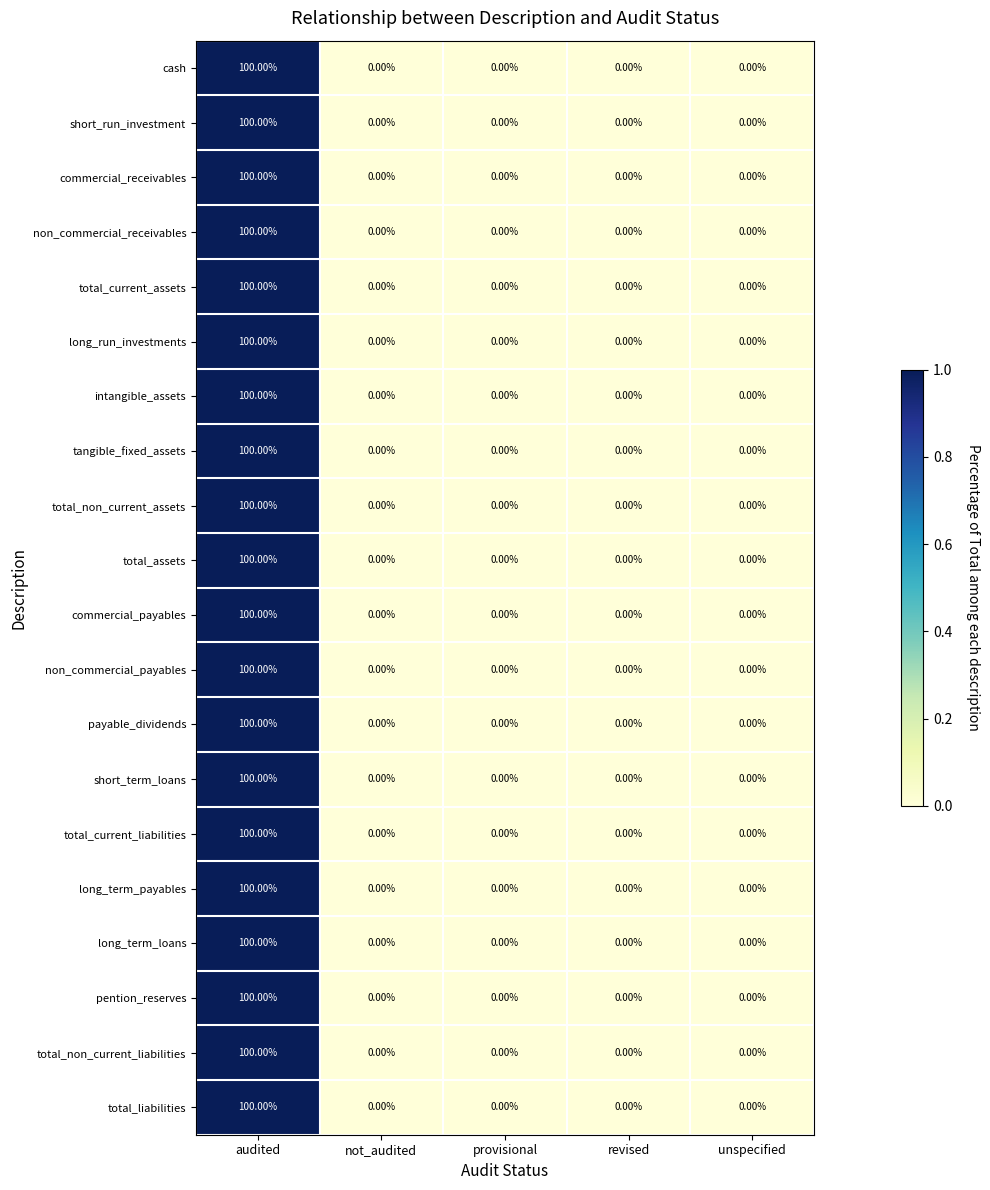

How many data points does each series have?

5